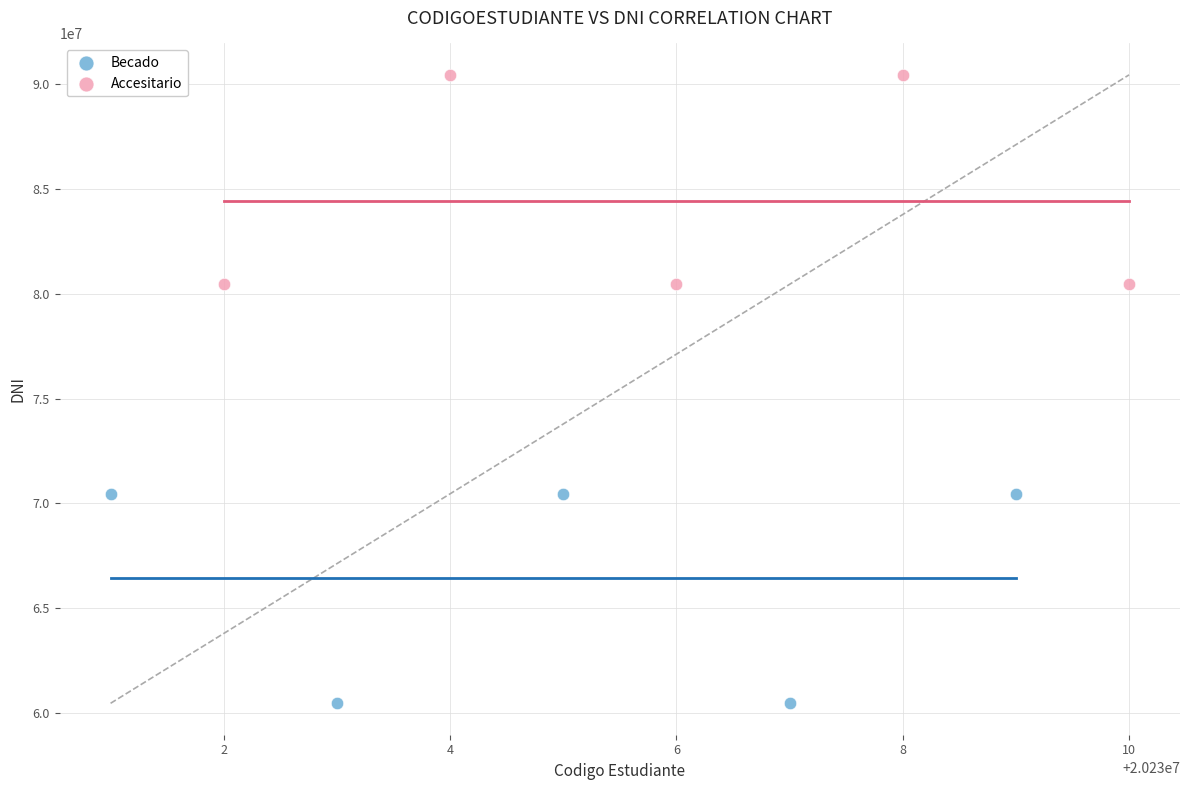

Which series reaches the maximum Y coordinate?

Accesitario